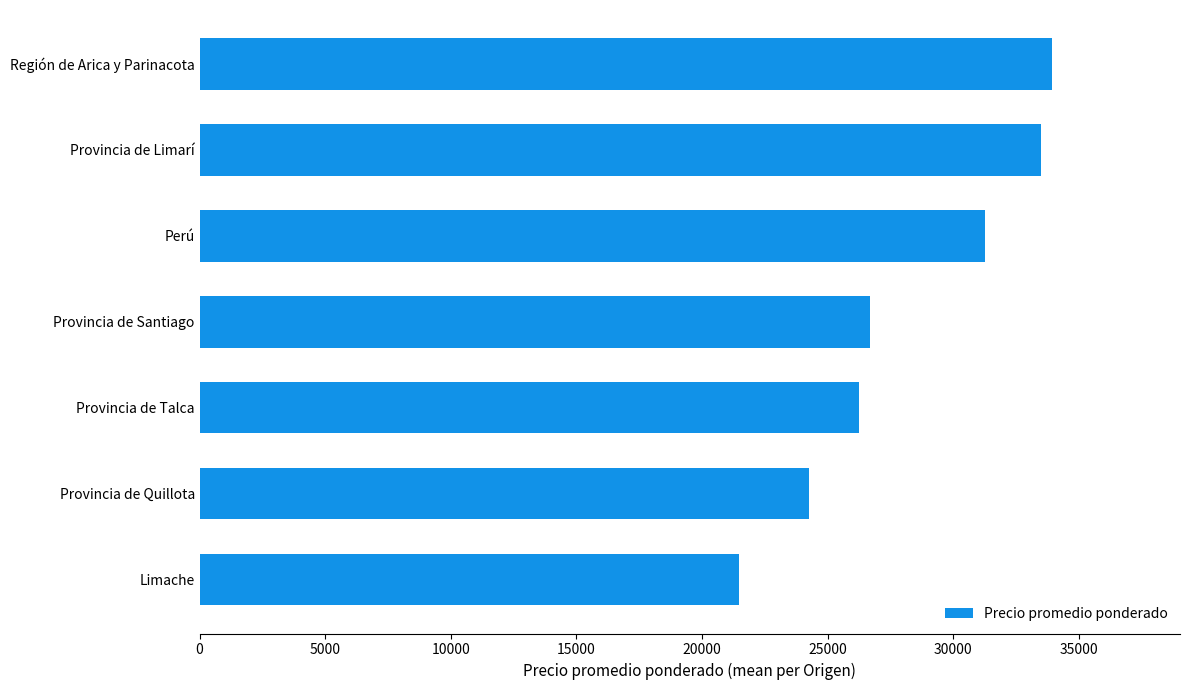

Which has a higher value, Provincia de Santiago or Perú?

Perú